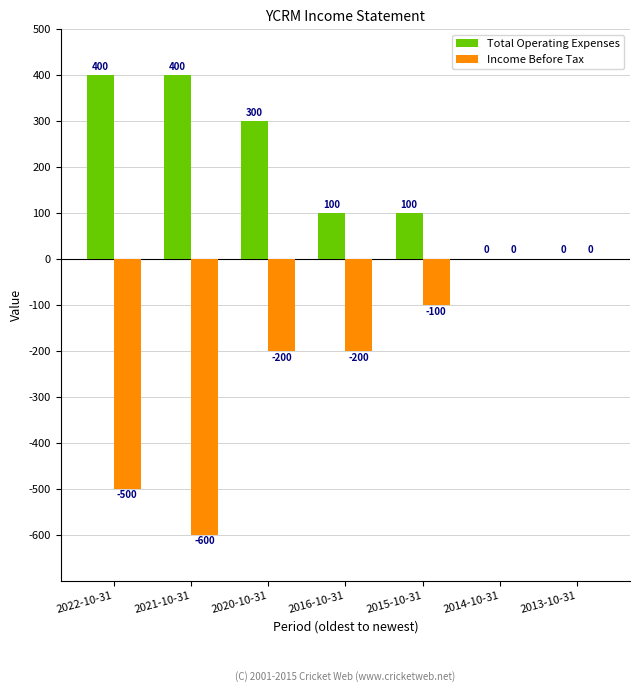

True or false: Total Operating Expenses has a value of 400 at 2021-10-31.

True